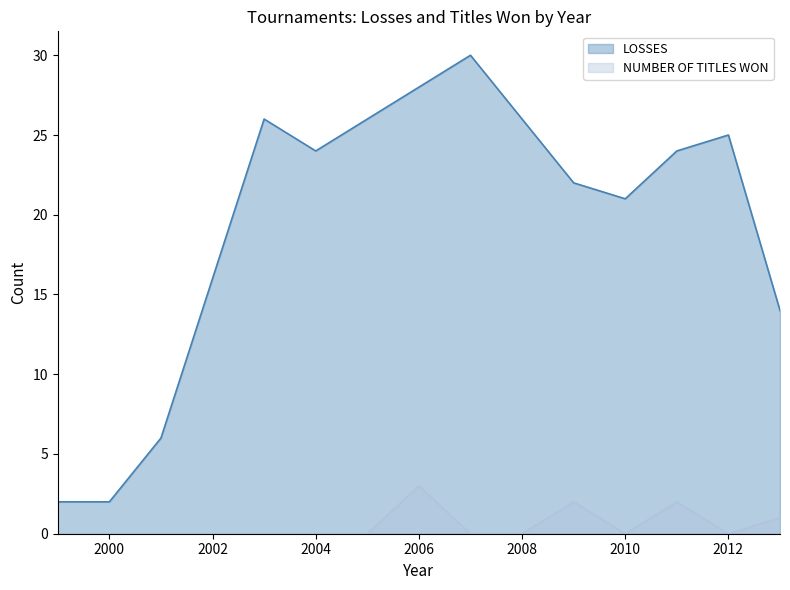

How many lines are shown in the chart?

2